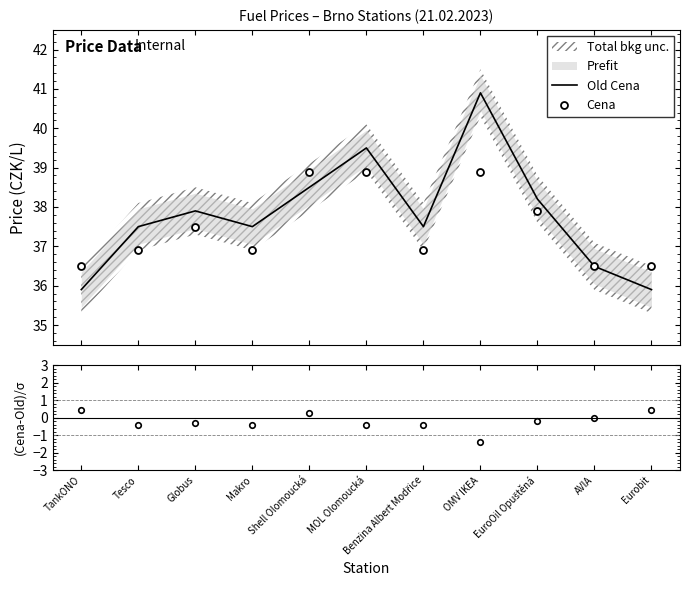

Which series has the largest total across all categories?

Old Cena